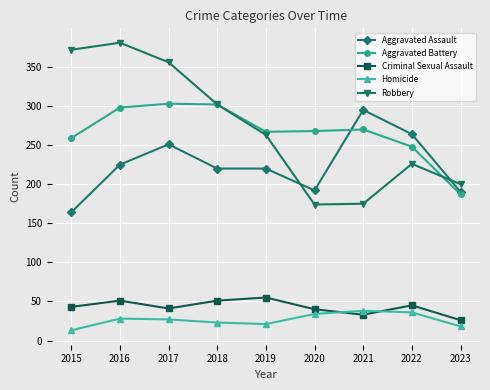

How many values in the Criminal Sexual Assault series are below 43?

4